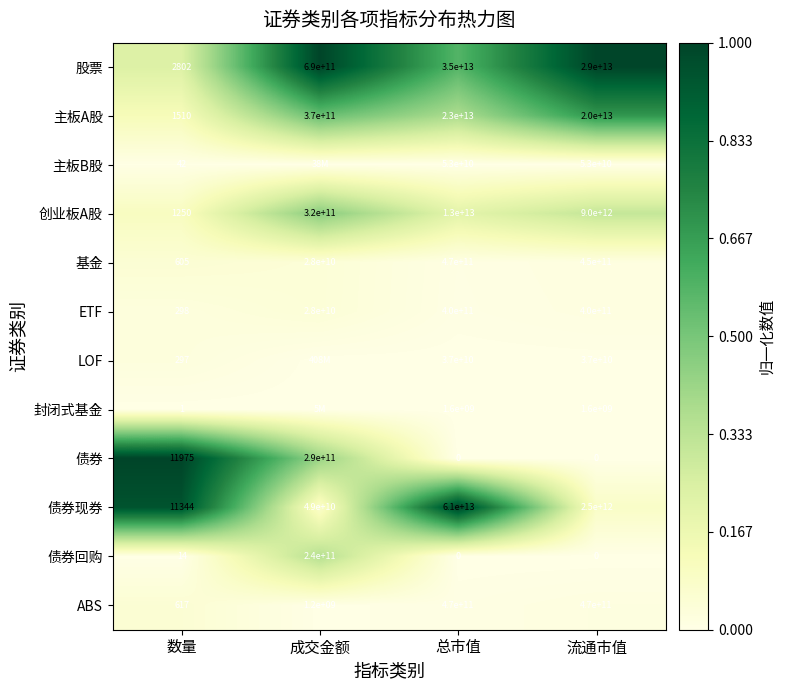

Count the number of categories in the chart.

4